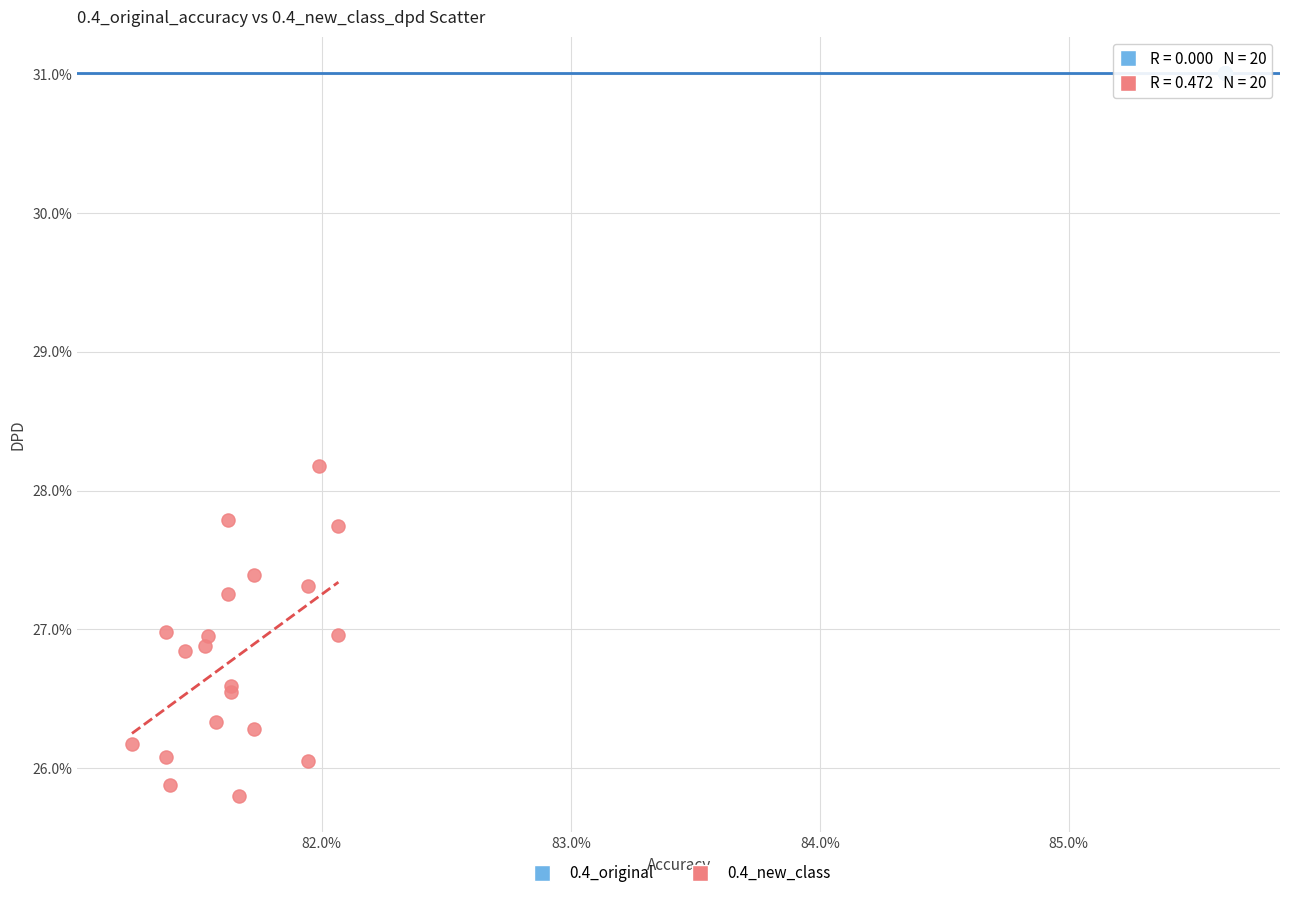

What are all the series names shown in the legend?

0.4_original, 0.4_new_class